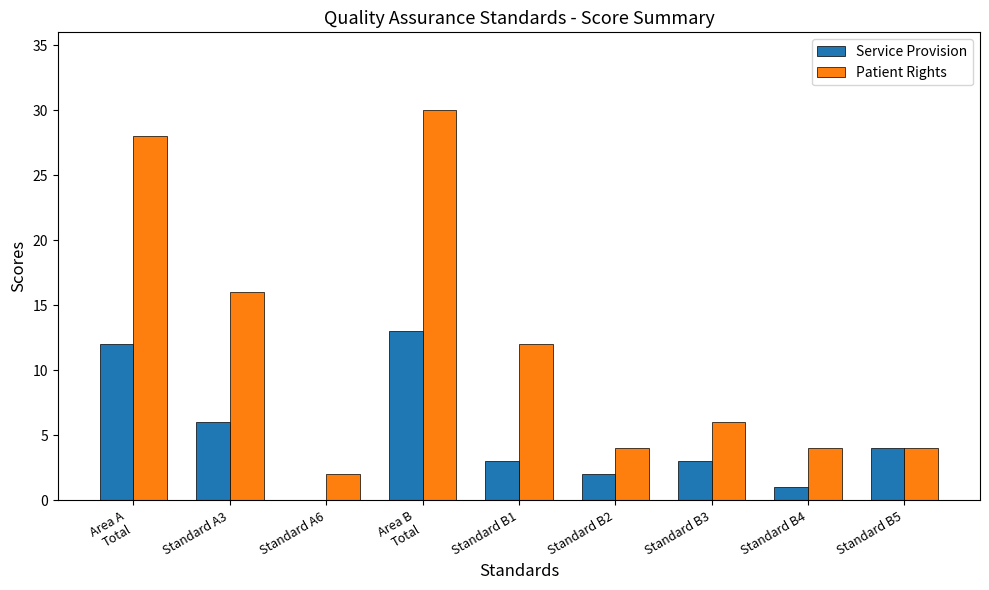

What is the difference between the Patient Rights values at Standard A3 and Standard B1?

4